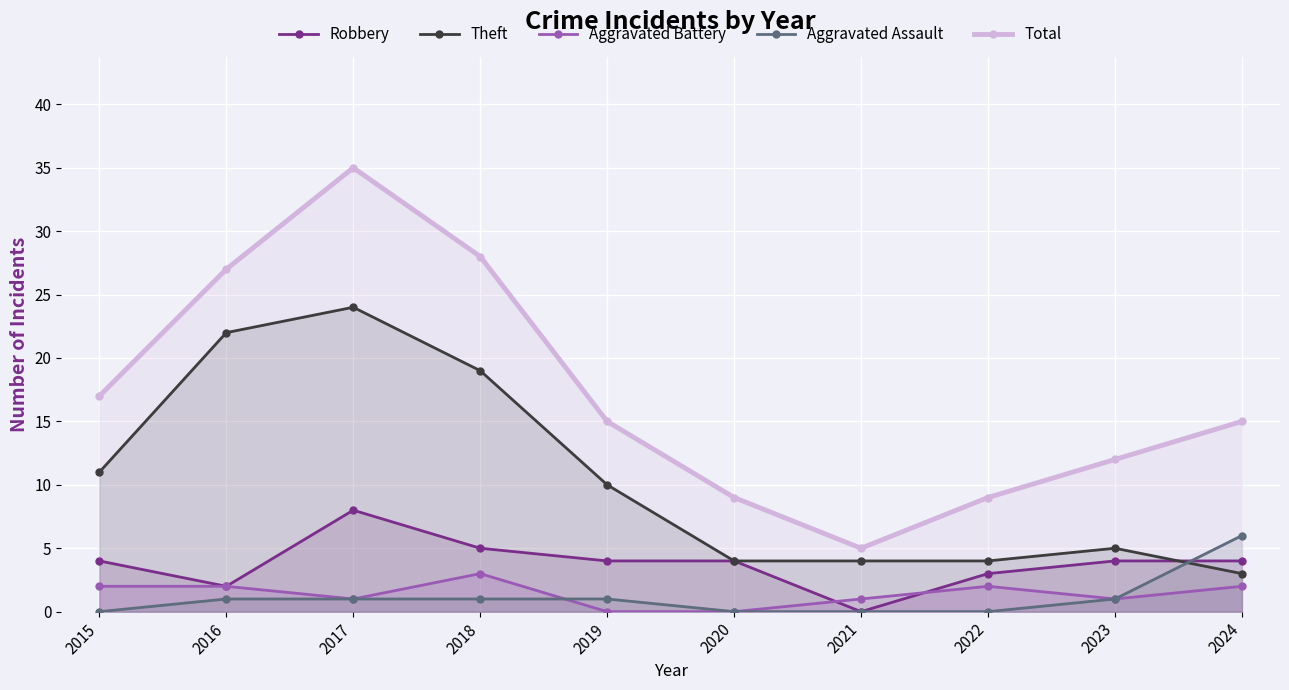

Which label corresponds to the smallest value in the chart?

2021